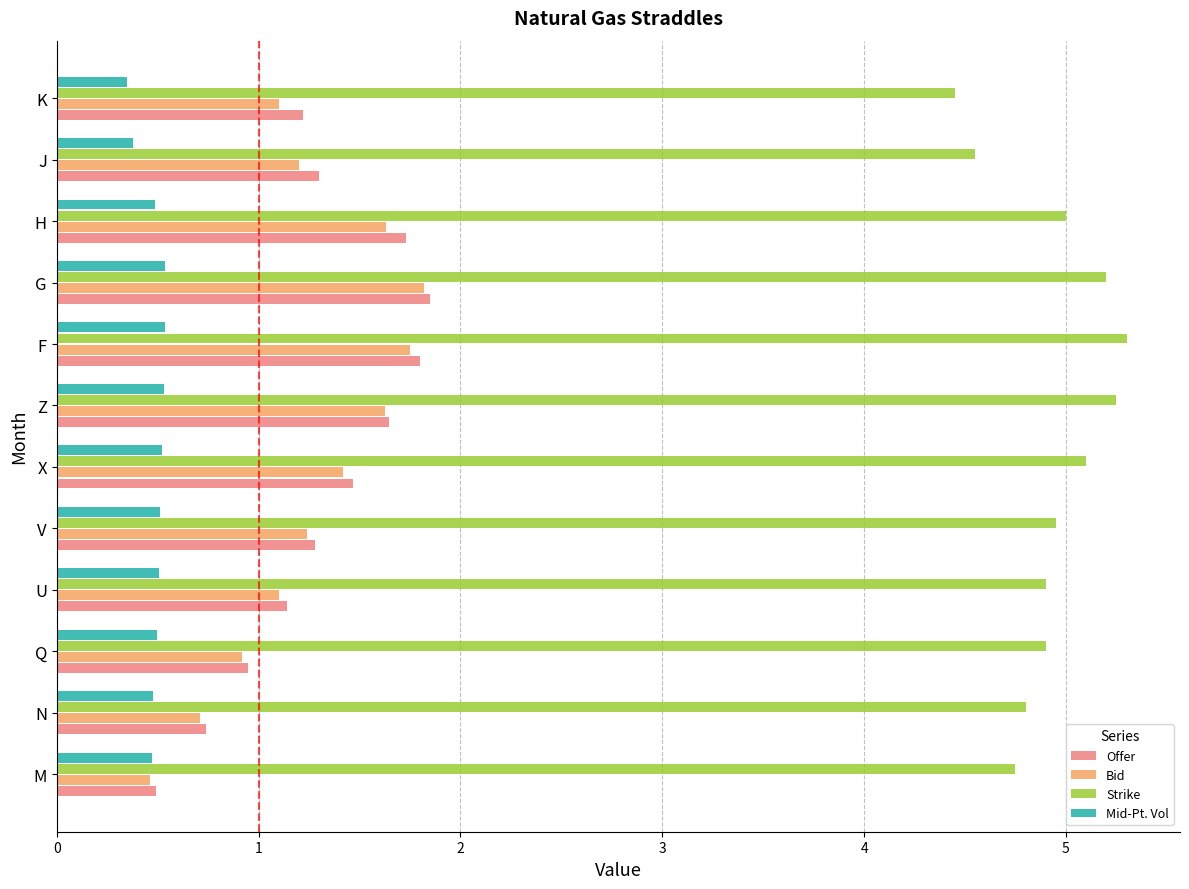

Count the number of data series in this chart.

4